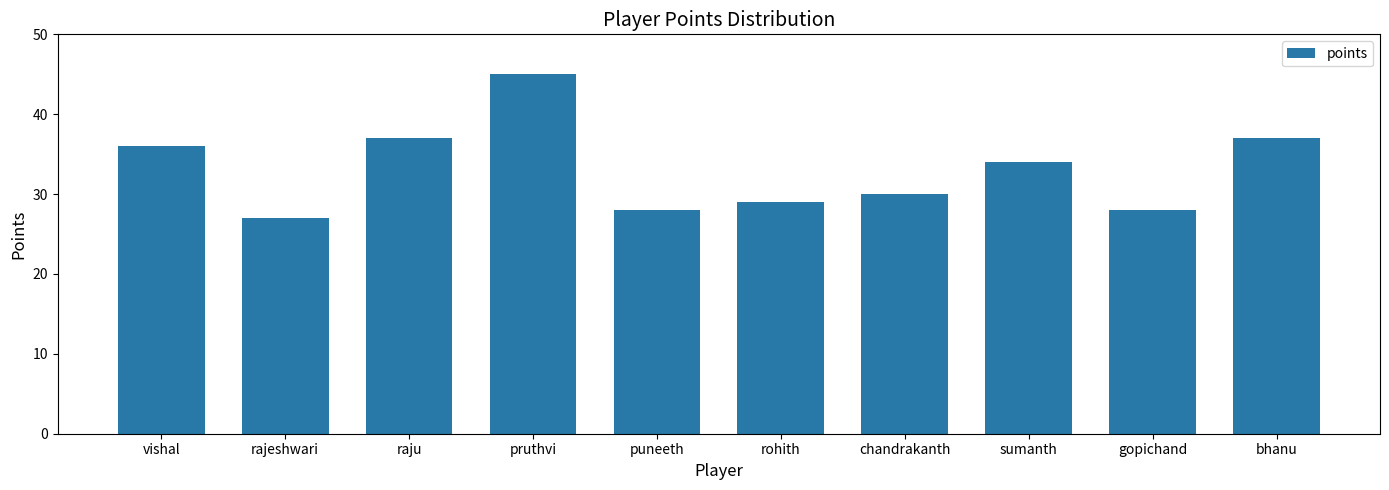

Reading left to right, what are all the values shown in this chart?

vishal=36	rajeshwari=27	raju=37	pruthvi=45	puneeth=28	rohith=29	chandrakanth=30	sumanth=34	gopichand=28	bhanu=37